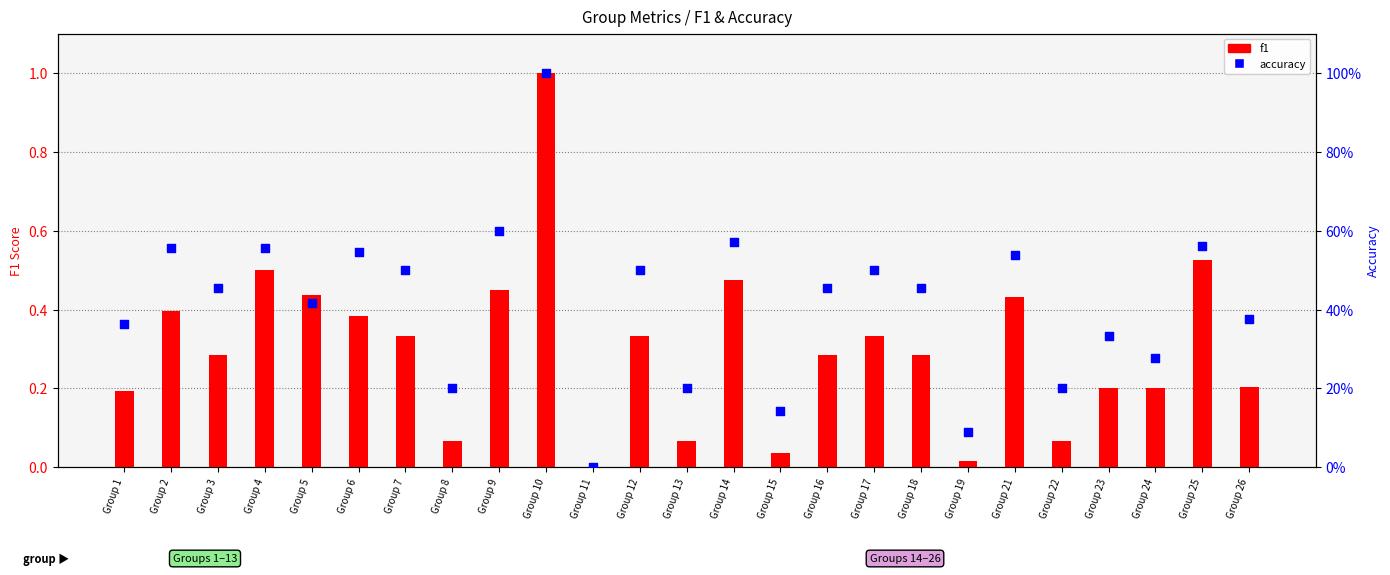

Which series reaches the maximum Y coordinate?

f1